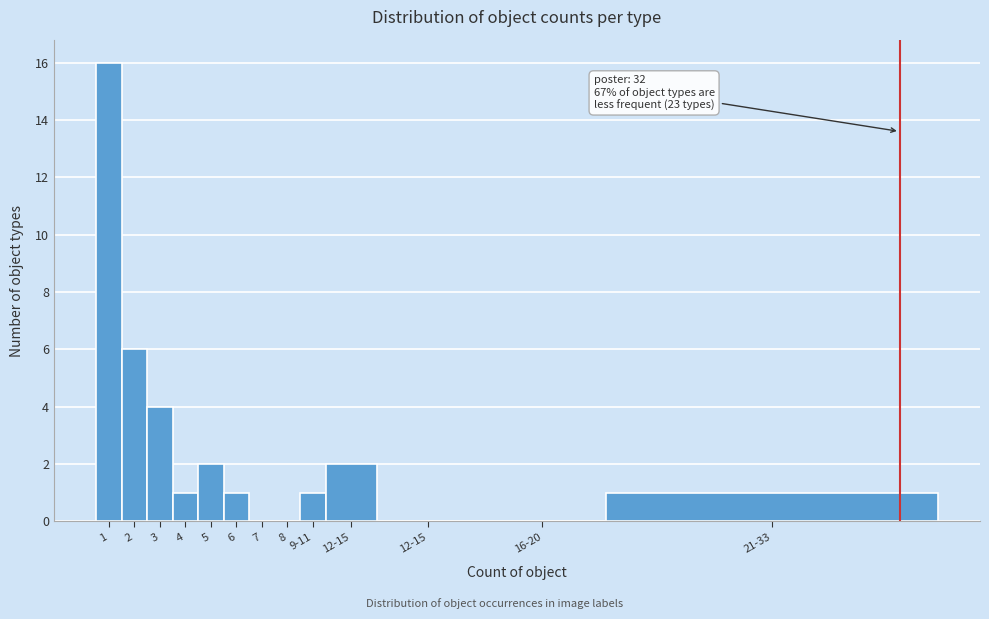

Are the bars horizontal?

No